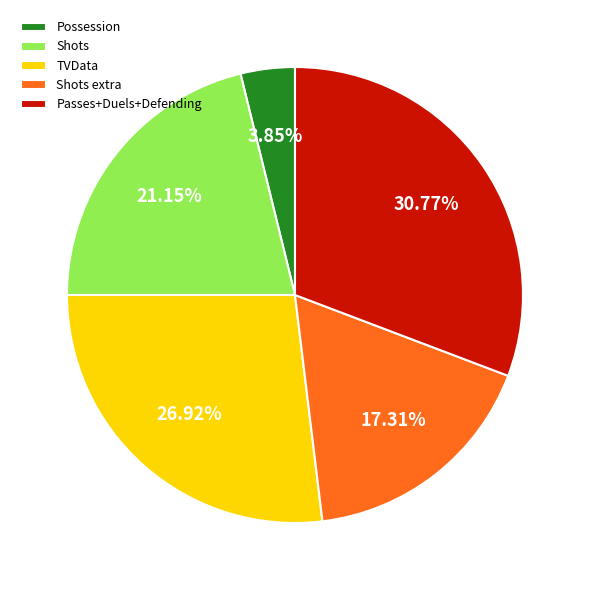

How many slices are in this pie chart?

5